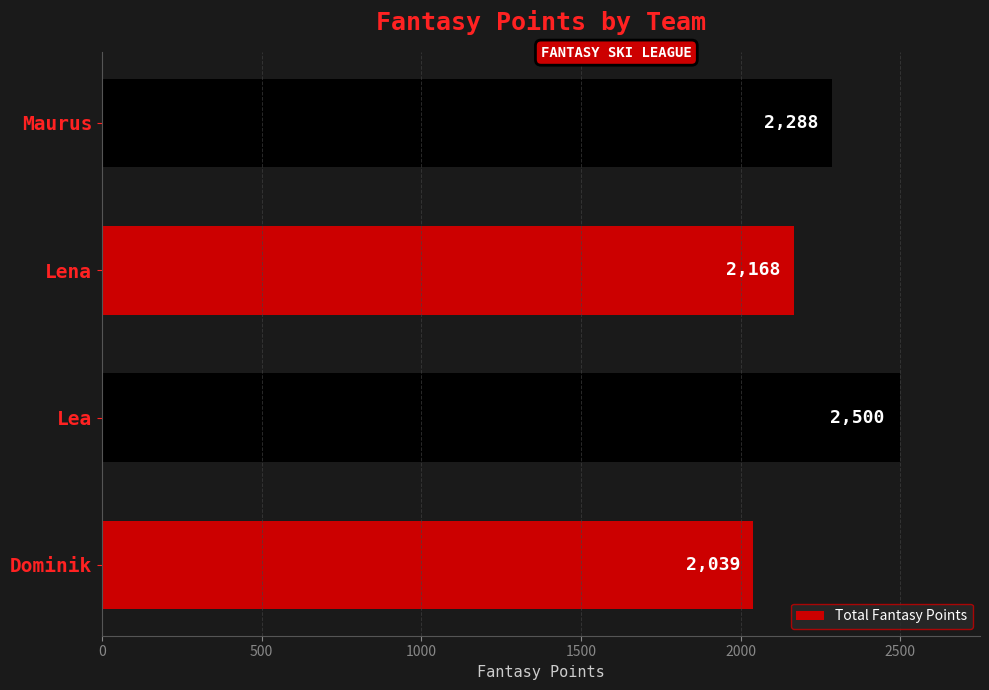

Reading bottom to top, what are all the values shown in this chart?

2039	2500	2168	2288